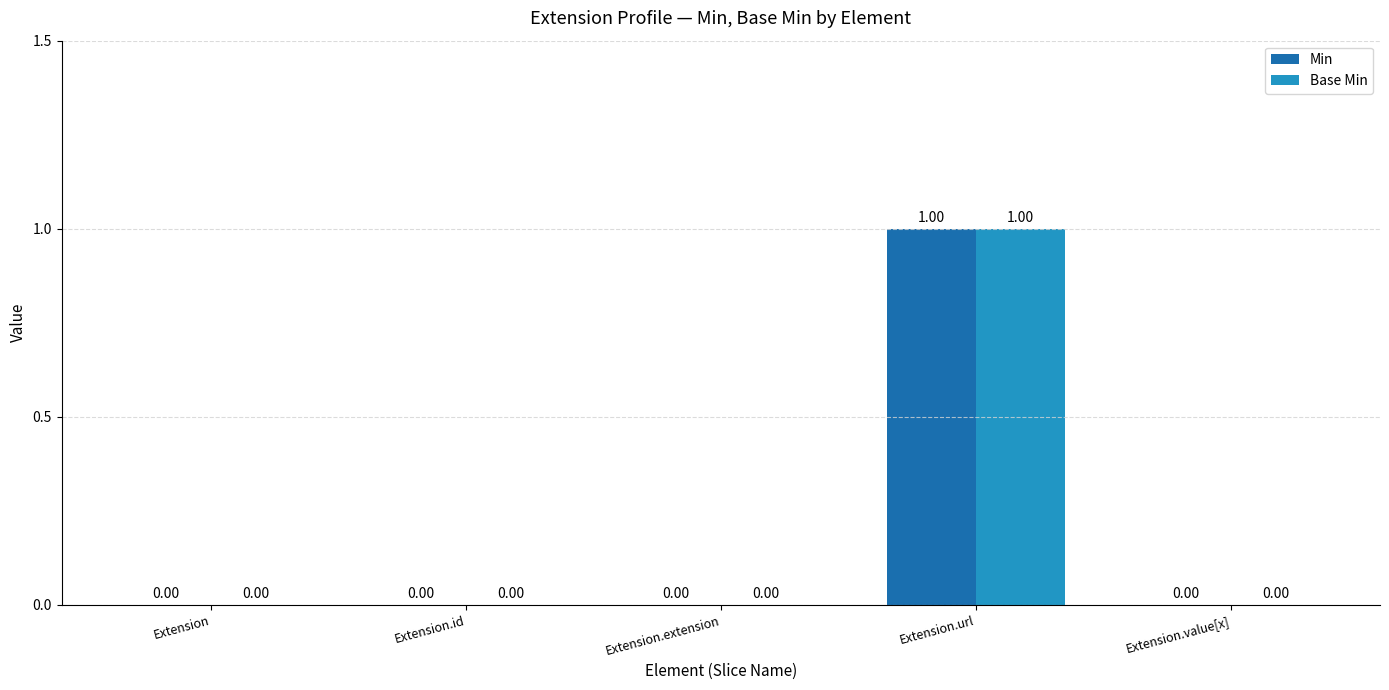

Reading left to right, list all the values displayed in this chart.

Min: 0	0	0	1	0
Base Min: 0	0	0	1	0